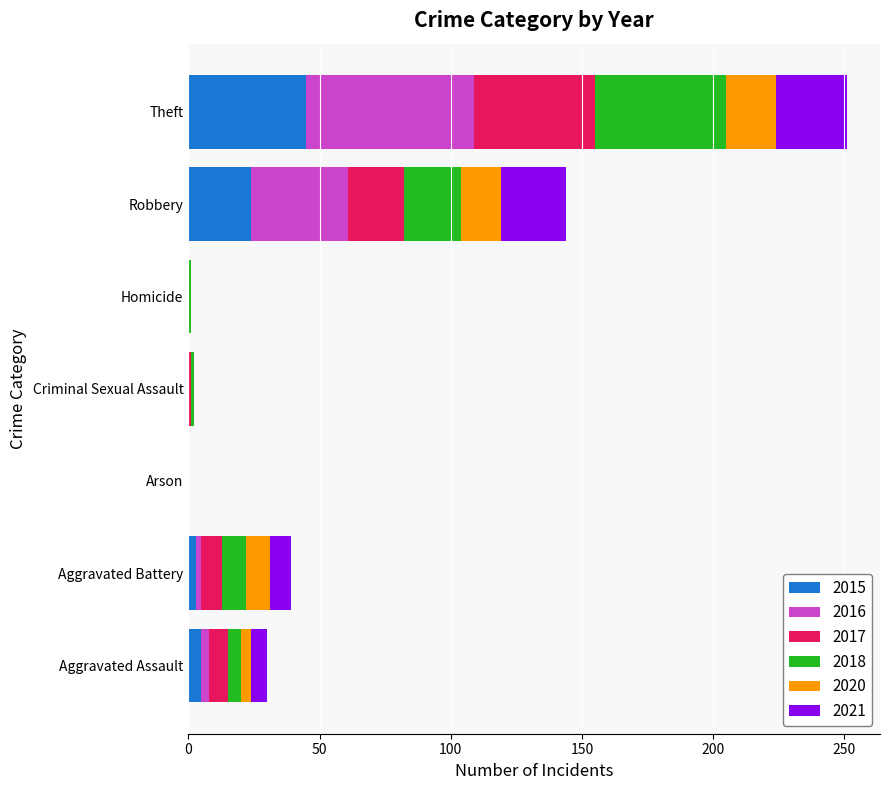

What is the highest value of the 2015 series?

45